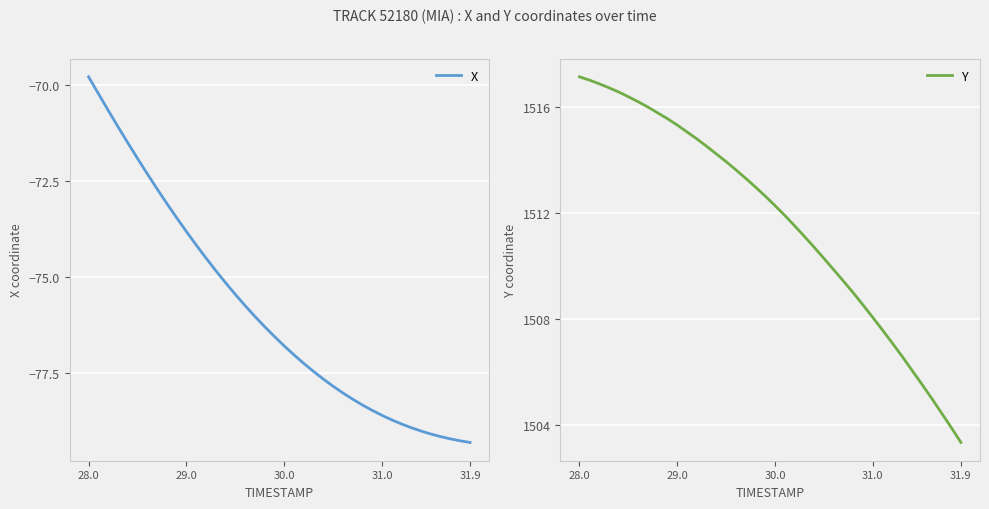

True or false: Y and X intersect in this chart.

False